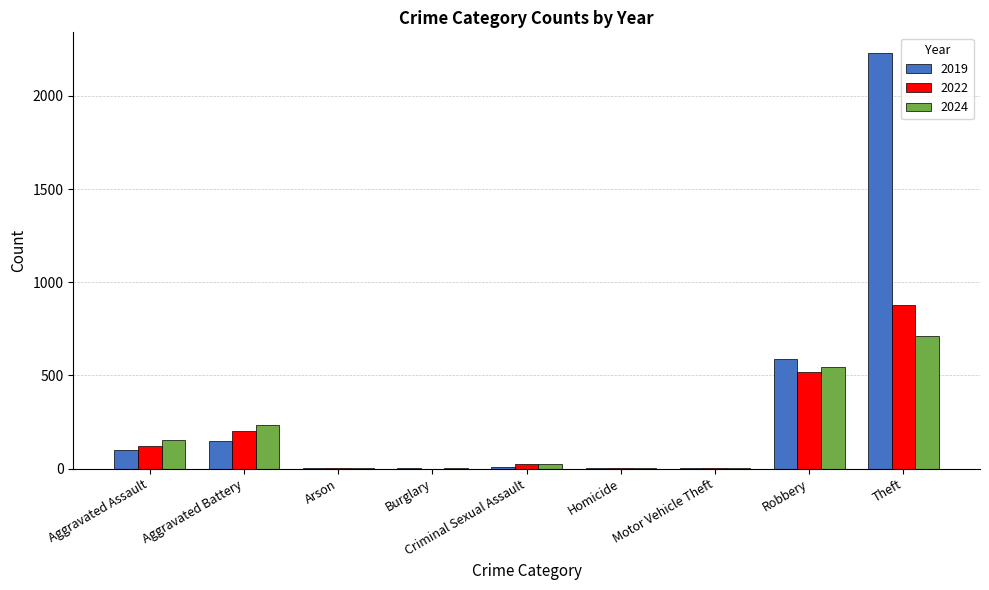

What is the approximate value of 2024 at Motor Vehicle Theft?

3